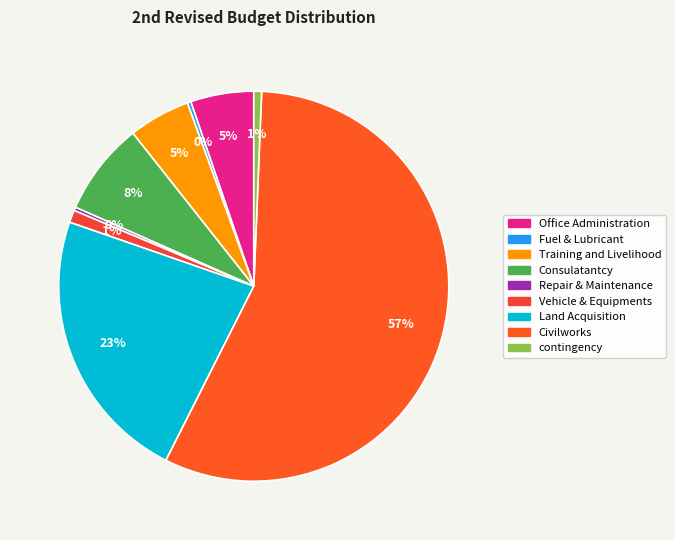

Count the number of slices in the pie.

9